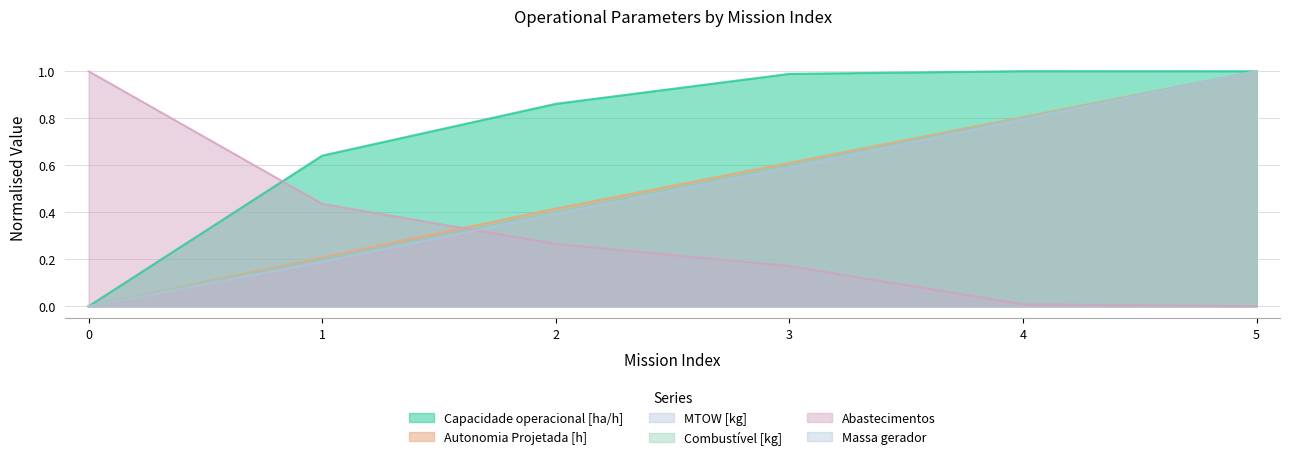

What is the difference between the highest and lowest values at 2?

0.6